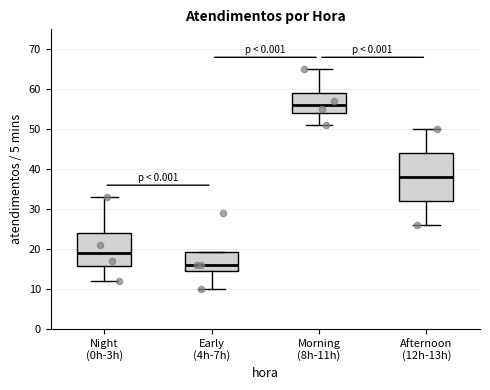

Reading left to right, transcribe this box plot: for each box, give where its median line is, the range the box spans, and where its two whiskers end, as read against the y-axis. The values are not printed on the chart, so give them approximately, as read against the axis.

Night (0h-3h): median 19, box 16 to 24, whiskers 12 to 33
Early (4h-7h): median 16, box 15 to 19, whiskers 10 to 19
Morning (8h-11h): median 56, box 54 to 59, whiskers 51 to 65
Afternoon (12h-13h): median 38, box 32 to 44, whiskers 26 to 50